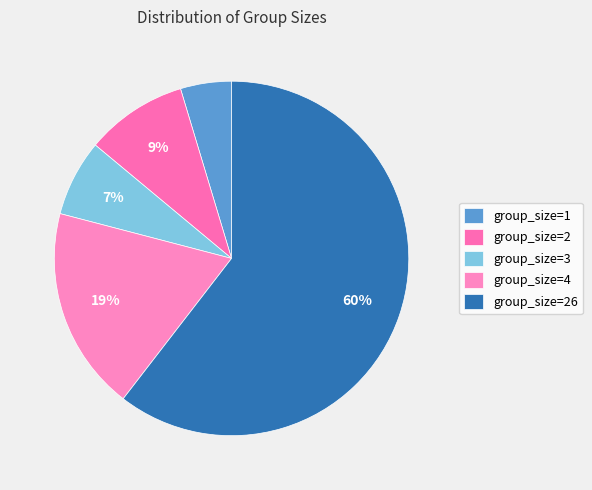

Which category has the biggest portion of the pie?

group_size=26